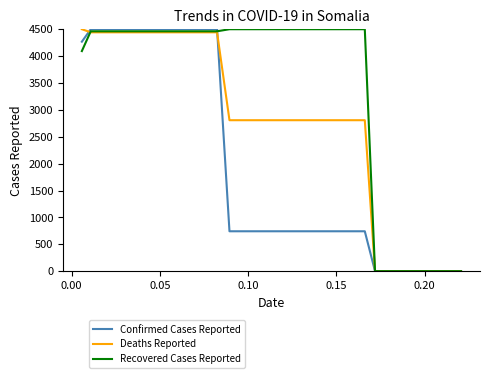

Reading right to left, what are all the values shown in this chart?

Confirmed Cases Reported: 0.0	0.0	0.0	0.0	0.0	0.0	0.0	0.0	0.0	0.0	742.3	742.3	742.3	742.3	742.3	742.3	742.3	742.3	742.3	742.3	742.3	742.3	742.3	742.3	742.3	4500.0	4500.0	4500.0	4500.0	4500.0	4500.0	4500.0	4500.0	4500.0	4500.0	4500.0	4500.0	4500.0	4500.0	4268.0
Deaths Reported: 0.0	0.0	0.0	0.0	0.0	0.0	0.0	0.0	0.0	0.0	2807.7	2807.7	2807.7	2807.7	2807.7	2807.7	2807.7	2807.7	2807.7	2807.7	2807.7	2807.7	2807.7	2807.7	2807.7	4442.3	4442.3	4442.3	4442.3	4442.3	4442.3	4442.3	4442.3	4442.3	4442.3	4442.3	4442.3	4442.3	4442.3	4500.0
Recovered Cases Reported: 0.0	0.0	0.0	0.0	0.0	0.0	0.0	0.0	0.0	0.0	4500.0	4500.0	4500.0	4500.0	4500.0	4500.0	4500.0	4500.0	4500.0	4500.0	4500.0	4500.0	4500.0	4500.0	4500.0	4461.6	4461.6	4461.6	4461.6	4461.6	4461.6	4461.6	4461.6	4461.6	4461.6	4461.6	4461.6	4461.6	4461.6	4093.6